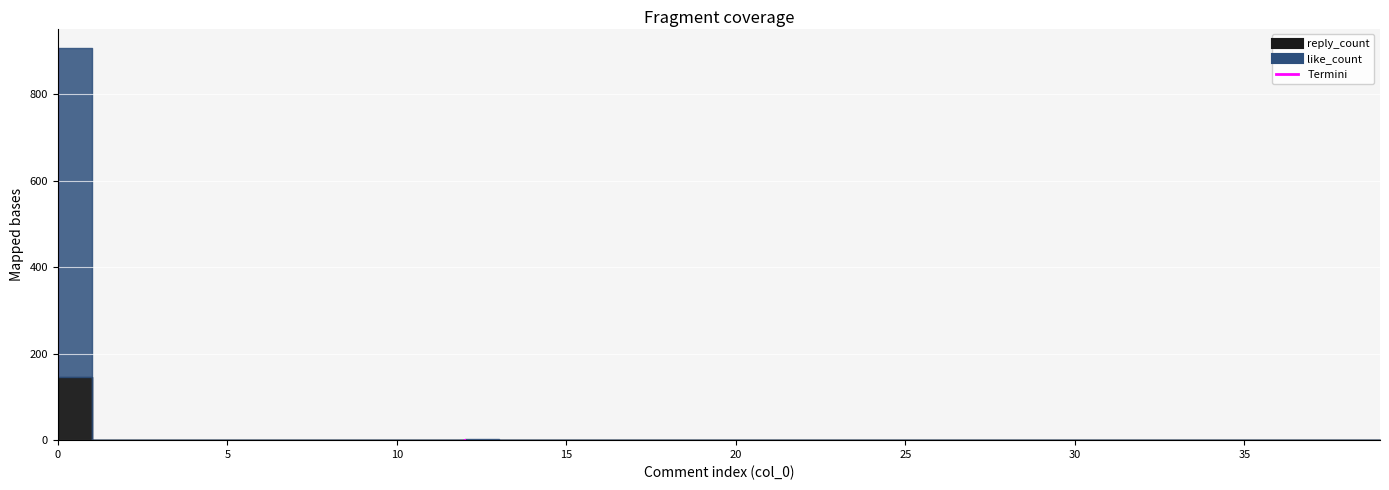

At 0, list the series in order from largest to smallest.

like_count, reply_count